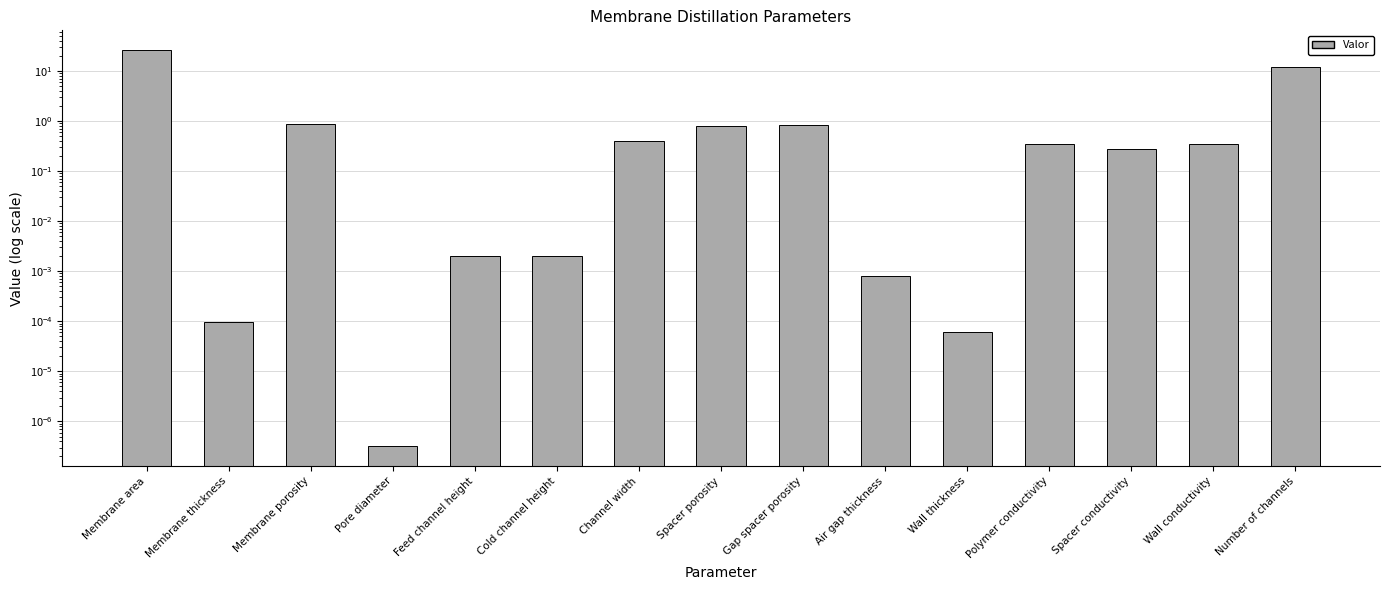

What is the change in value from Membrane area to Wall conductivity?

-25.6